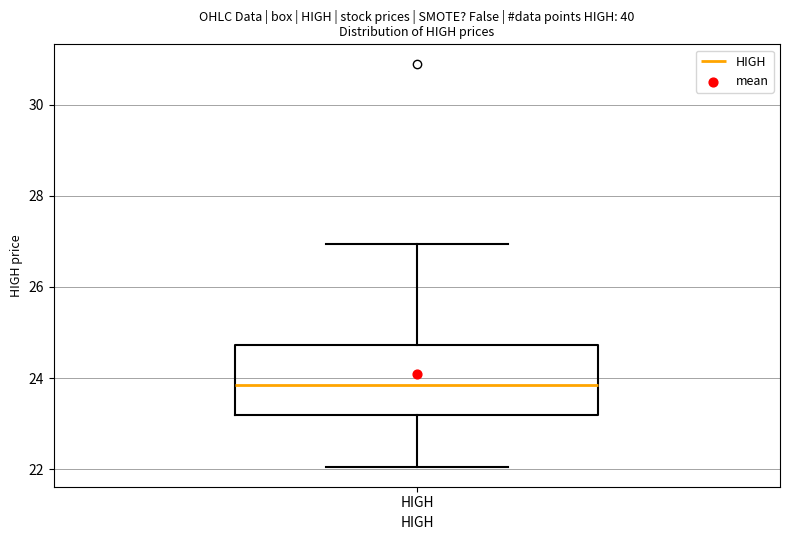

Where does the upper whisker of the box for HIGH end on the y-axis? The values are not printed on the chart, so give them approximately, as read against the axis.

27.0